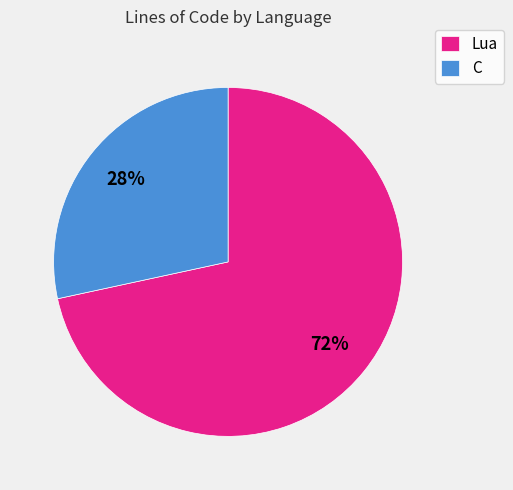

The Lua slice represents 78% of the pie. True or false?

False